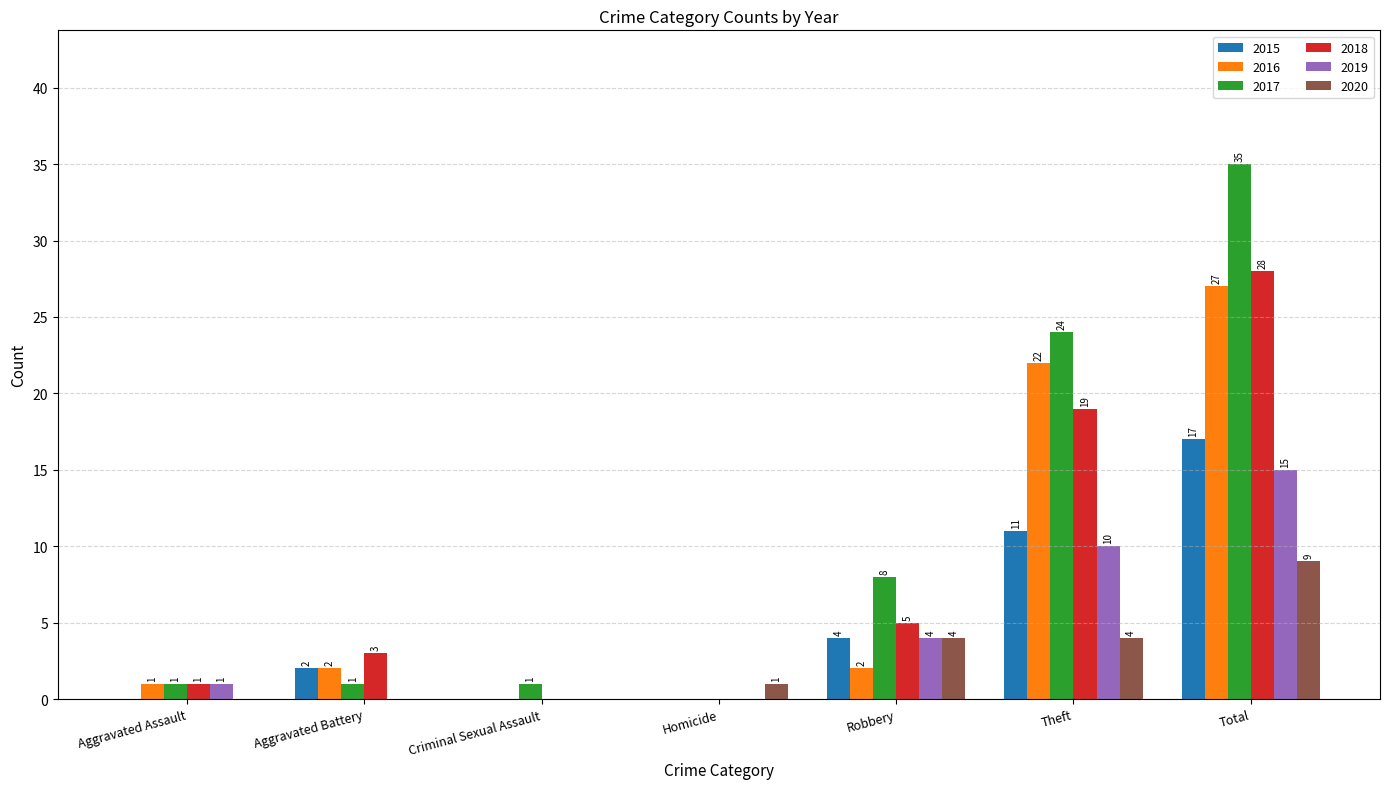

What is the sum of all 2017 values?

70